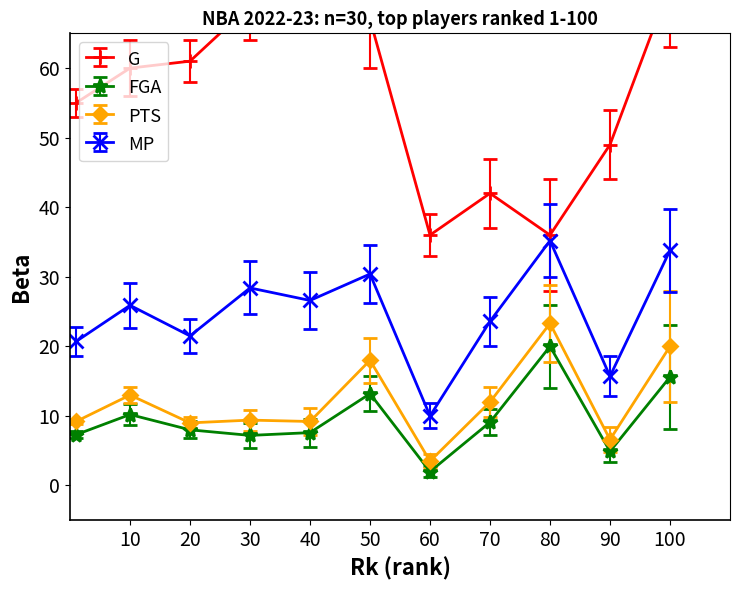

Reading left to right, extract all data points from this chart.

MP: 20.7	25.9	21.5	28.4	26.6	30.4	10.0	23.6	35.2	15.7	33.8
PTS: 9.2	13.0	9.0	9.4	9.2	18.0	3.5	12.0	23.3	6.6	20.0
FGA: 7.3	10.2	8.0	7.2	7.6	13.2	2.0	9.1	20.0	4.9	15.6
G: 55.0	60.0	61.0	69.0	76.0	67.0	36.0	42.0	36.0	49.0	72.0